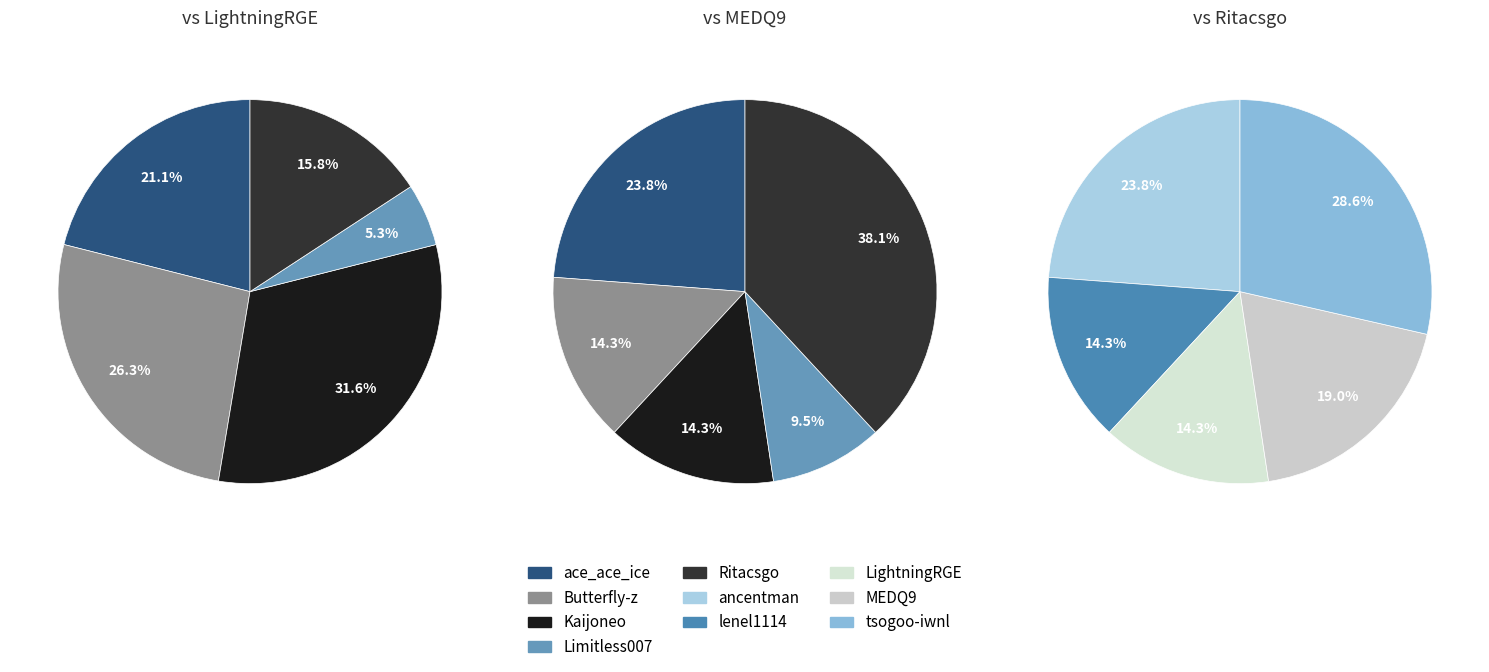

Does tsogoo-iwnl represent more than half of the total?

No